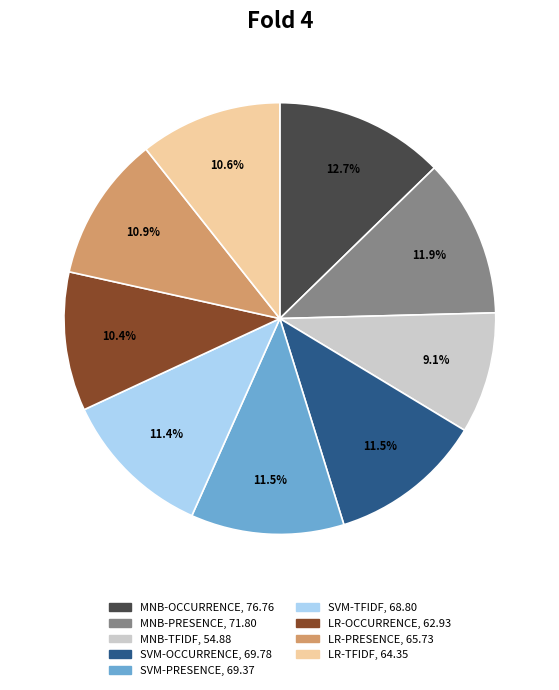

To the nearest percent, what is the combined percentage of MNB-OCCURRENCE and LR-OCCURRENCE?

23%